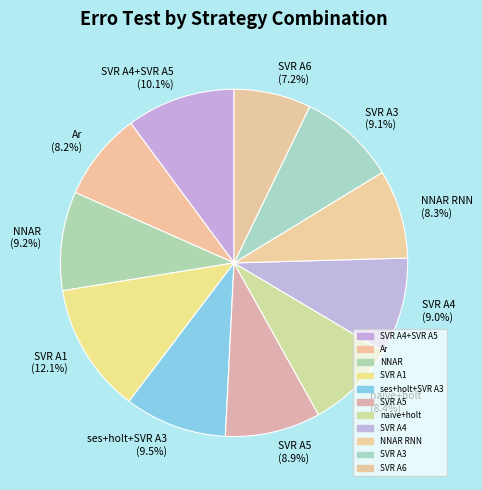

To the nearest percent, what portion does SVR A6 represent?

7%